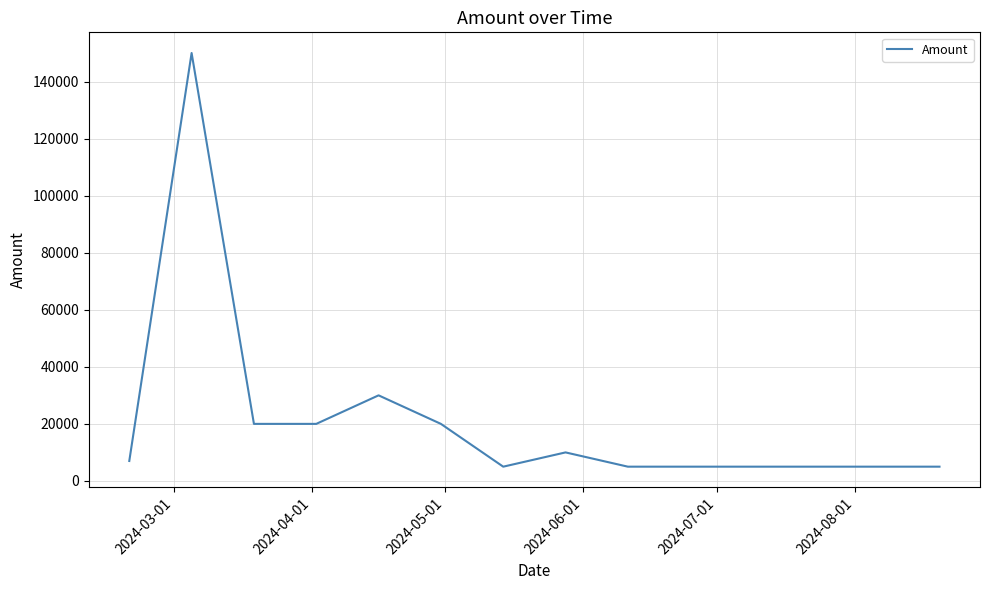

Does the chart have visible grid lines?

Yes